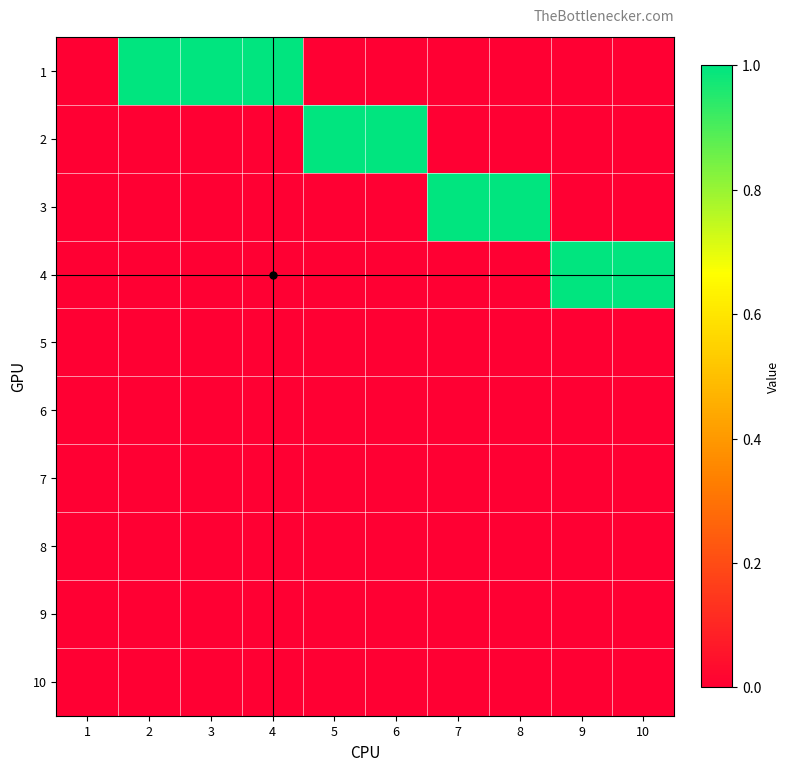

Reading left to right, transcribe all the data shown in this chart.

1: 1=0	2=1	3=1	4=1	5=0	6=0	7=0	8=0	9=0	10=0
2: 1=0	2=0	3=0	4=0	5=1	6=1	7=0	8=0	9=0	10=0
3: 1=0	2=0	3=0	4=0	5=0	6=0	7=1	8=1	9=0	10=0
4: 1=0	2=0	3=0	4=0	5=0	6=0	7=0	8=0	9=1	10=1
5: 1=0	2=0	3=0	4=0	5=0	6=0	7=0	8=0	9=0	10=0
6: 1=0	2=0	3=0	4=0	5=0	6=0	7=0	8=0	9=0	10=0
7: 1=0	2=0	3=0	4=0	5=0	6=0	7=0	8=0	9=0	10=0
8: 1=0	2=0	3=0	4=0	5=0	6=0	7=0	8=0	9=0	10=0
9: 1=0	2=0	3=0	4=0	5=0	6=0	7=0	8=0	9=0	10=0
10: 1=0	2=0	3=0	4=0	5=0	6=0	7=0	8=0	9=0	10=0